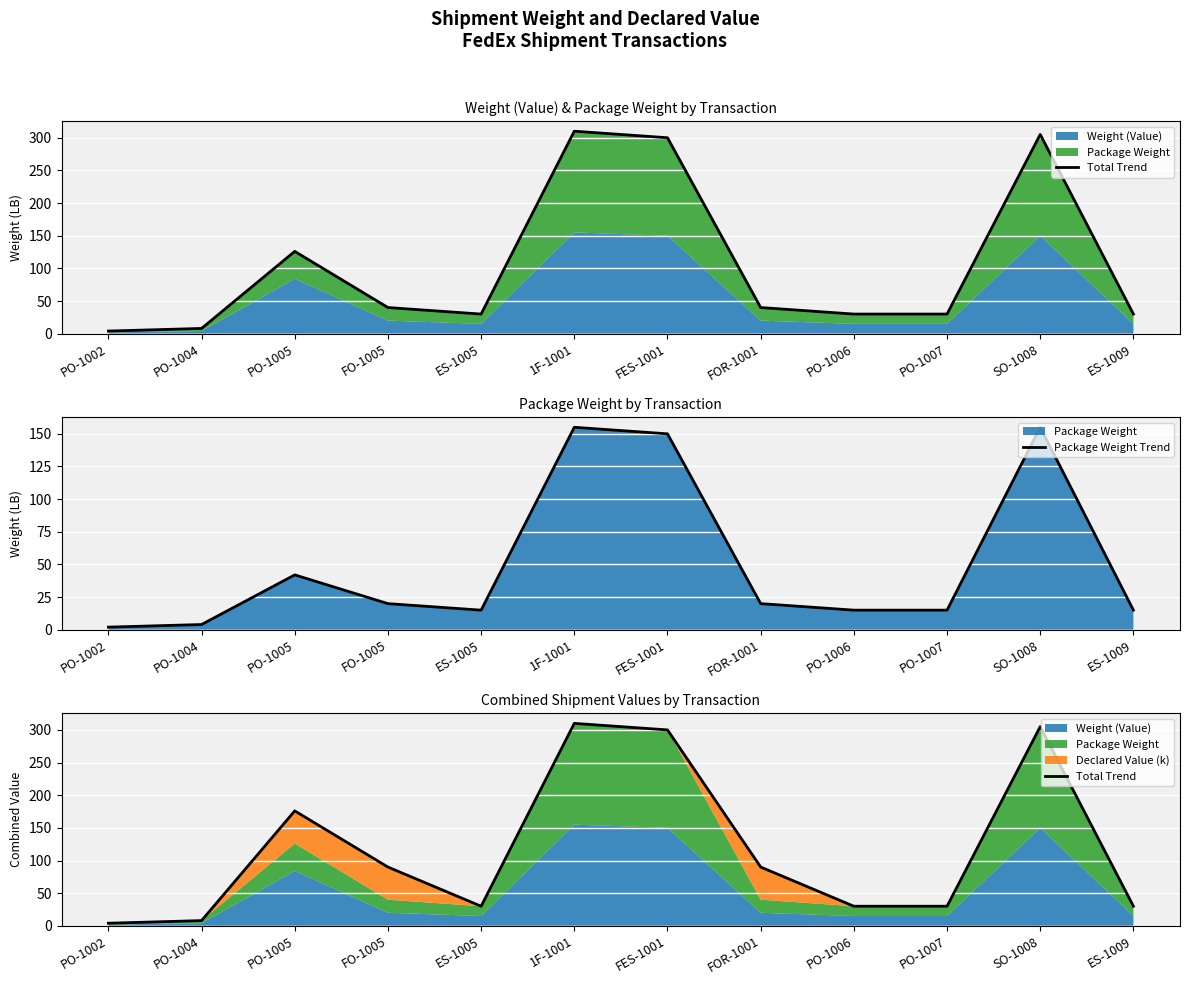

At which category is the sum across all series the highest?

1F-1001